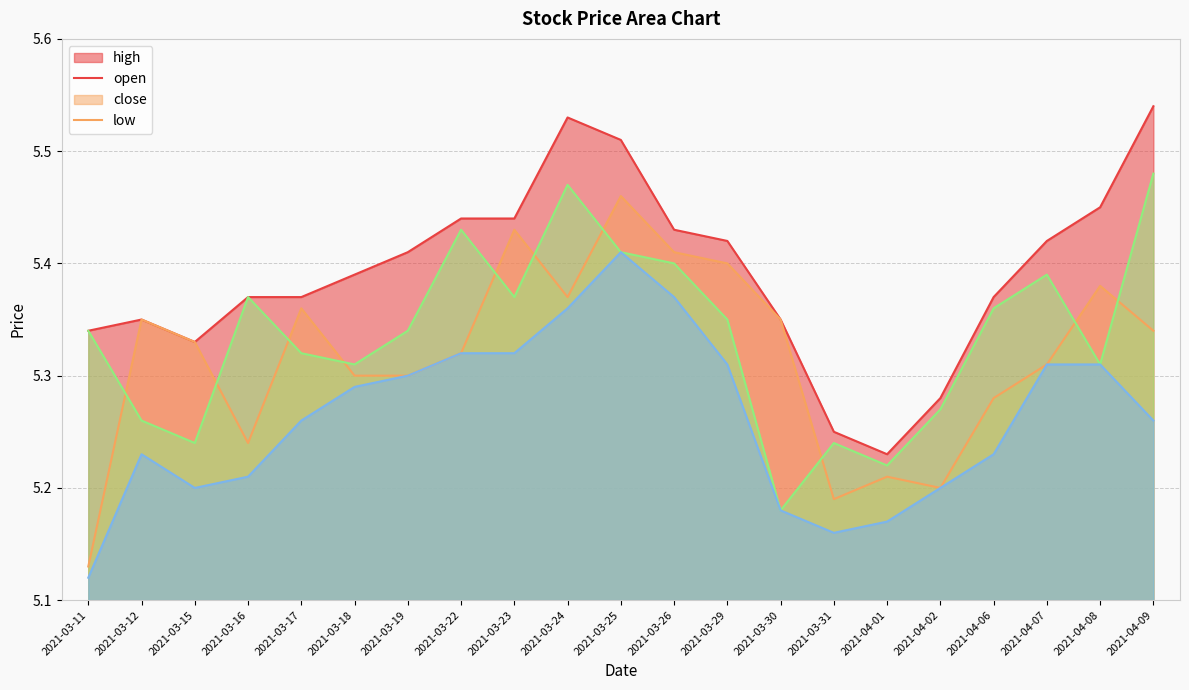

True or false: low and close cross at least once.

False